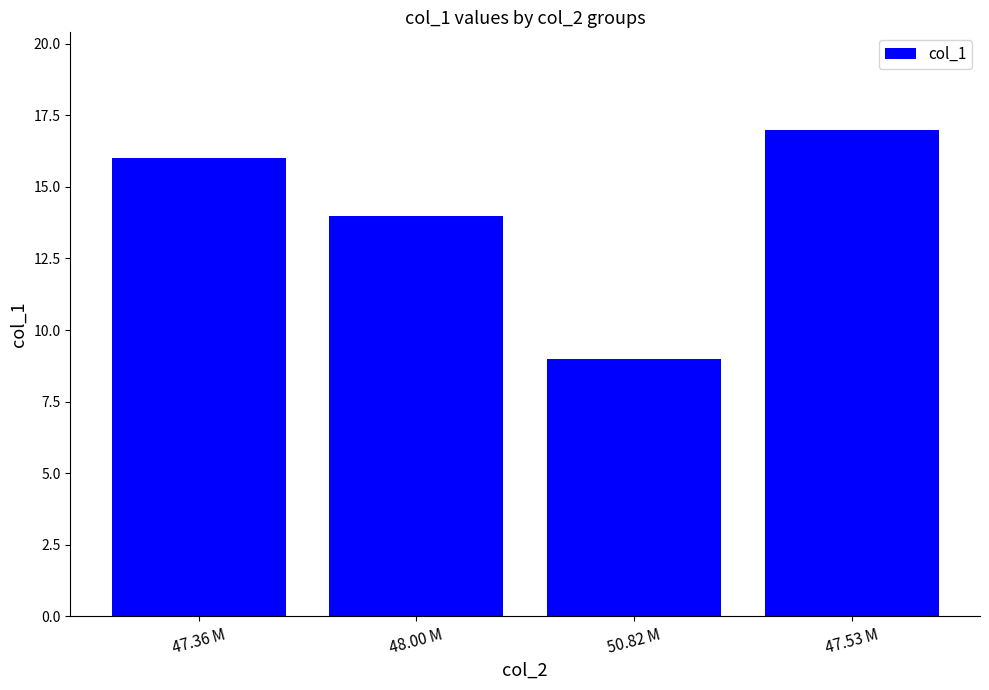

Which has a higher value, 47.36 M or 50.82 M?

47.36 M